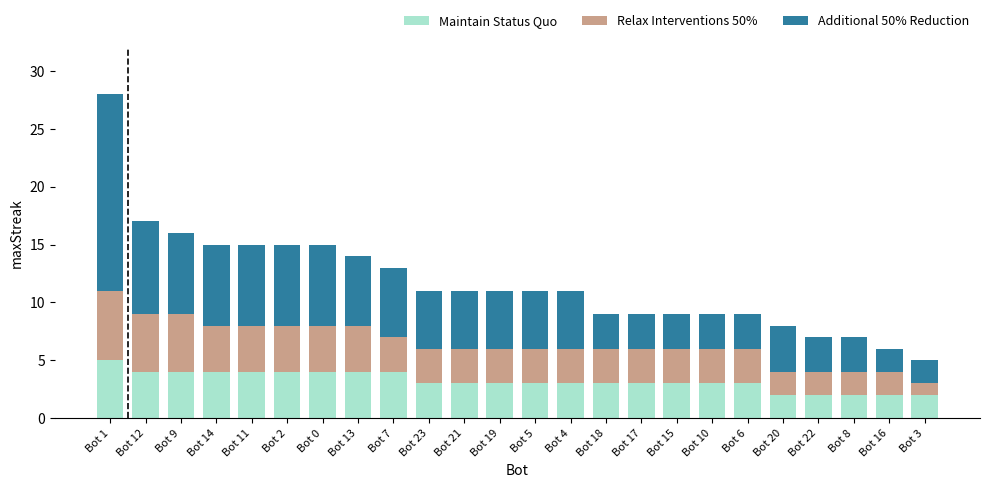

What value does the Maintain Status Quo series have at Bot 11?

4